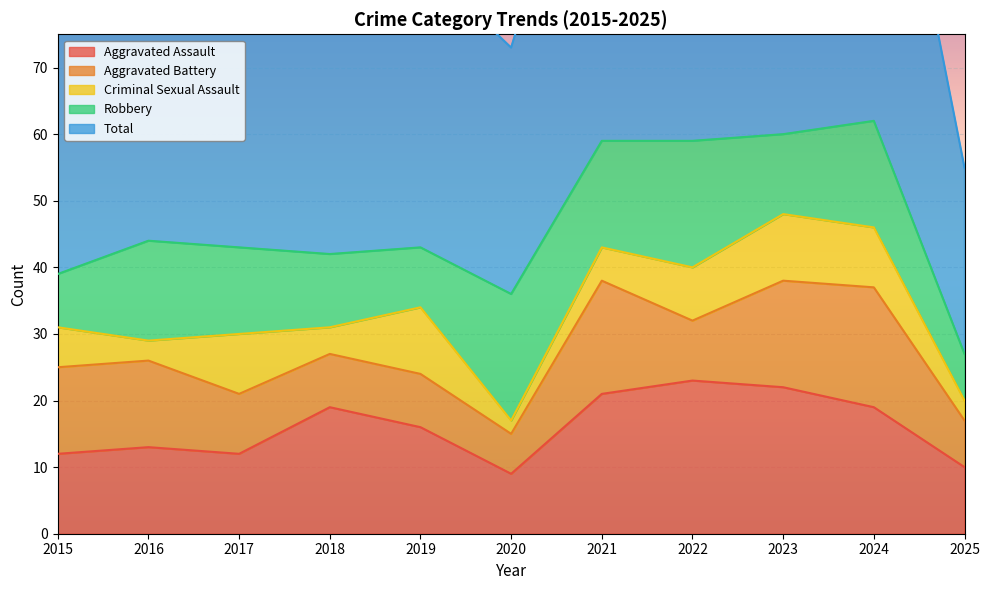

Where do Criminal Sexual Assault and Robbery first cross each other?

2018 and 2019